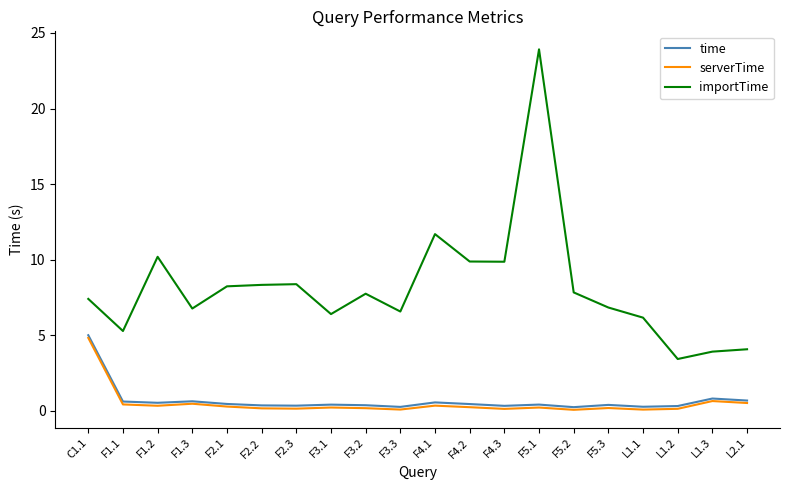

What is the highest value of the time series?

5.0